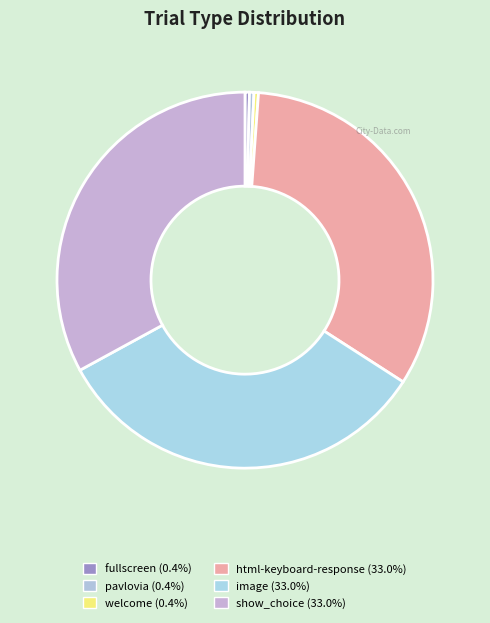

How many slices are in this pie chart?

6